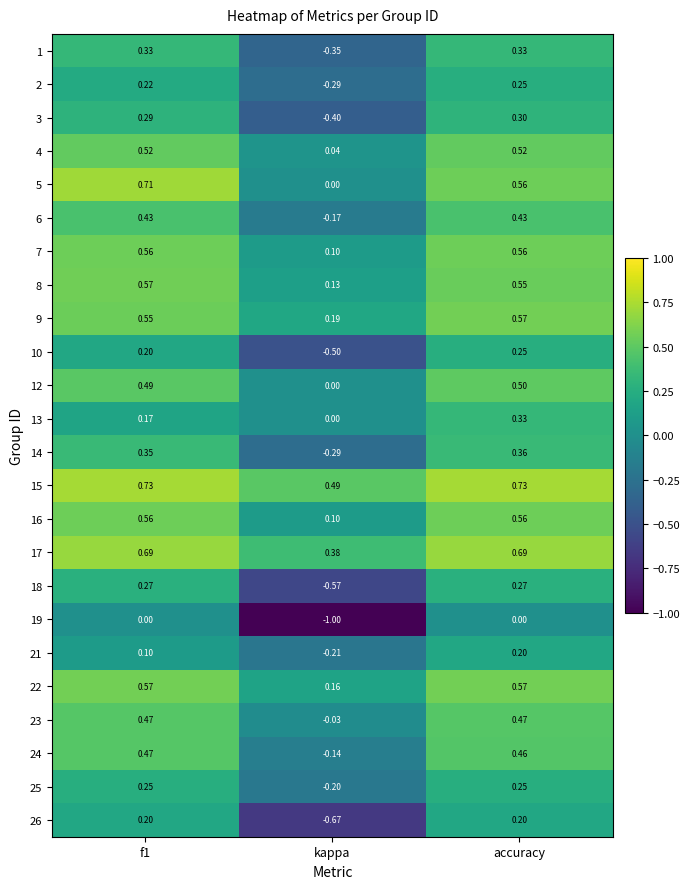

At which category is the sum across all series the highest?

accuracy